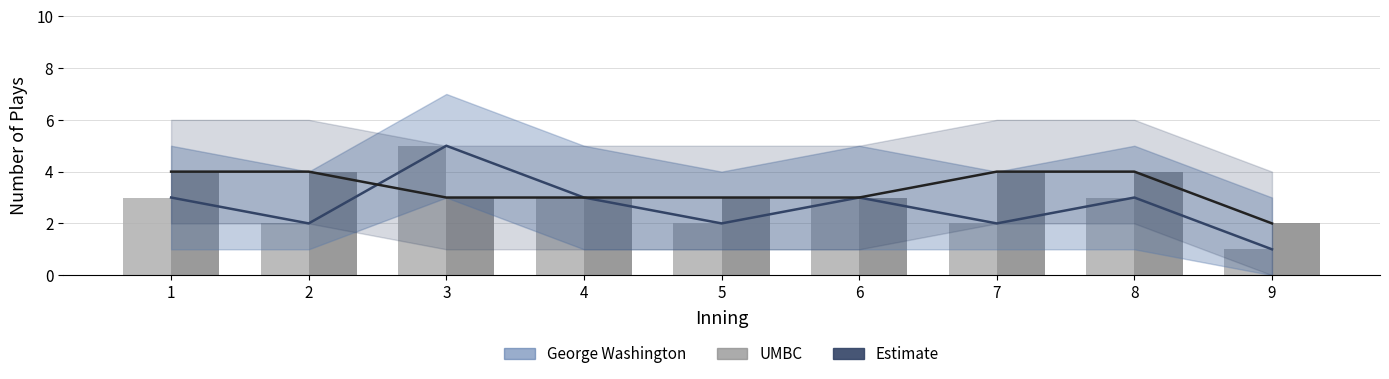

What is the value of the George Washington bar at the 1st from the left?

3